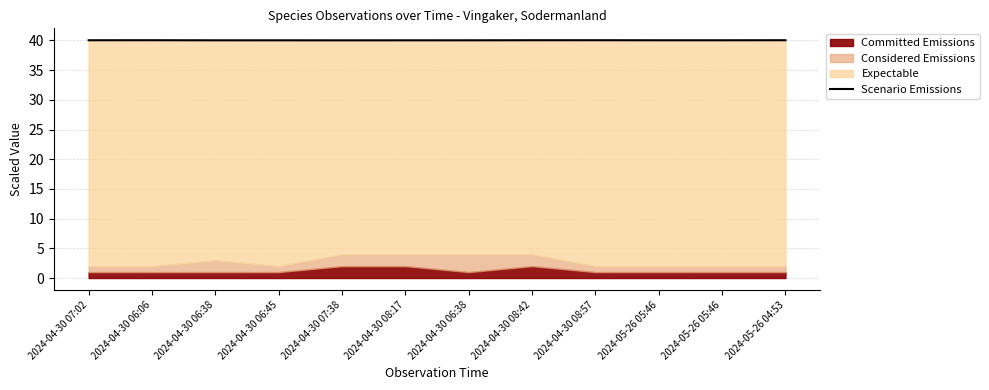

How many lines are shown in the chart?

1